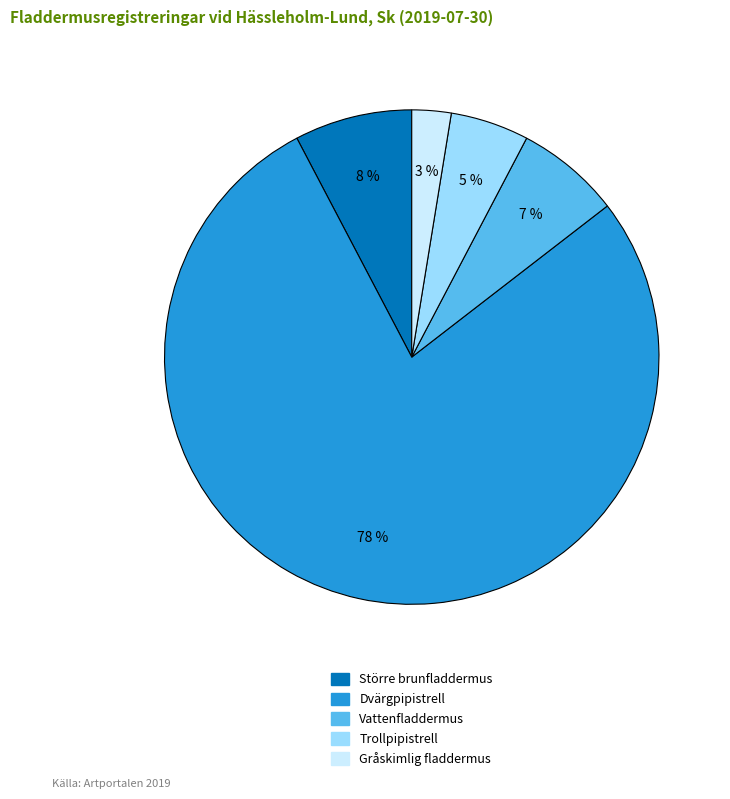

Which slice is the largest?

Dvärgpipistrell